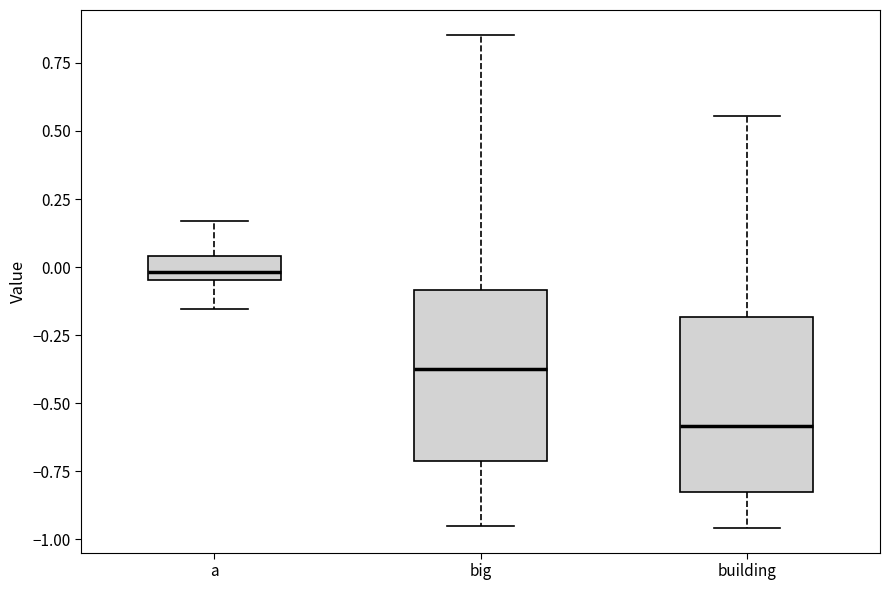

Reading left to right, read every box against the y-axis: the position of its median line, the range the box covers, and the ends of its whiskers. The values are not printed on the chart, so give them approximately, as read against the axis.

a: median 0.00, box -0.05 to 0.05, whiskers -0.15 to 0.15
big: median -0.35, box -0.70 to -0.10, whiskers -0.95 to 0.85
building: median -0.60, box -0.85 to -0.20, whiskers -0.95 to 0.55